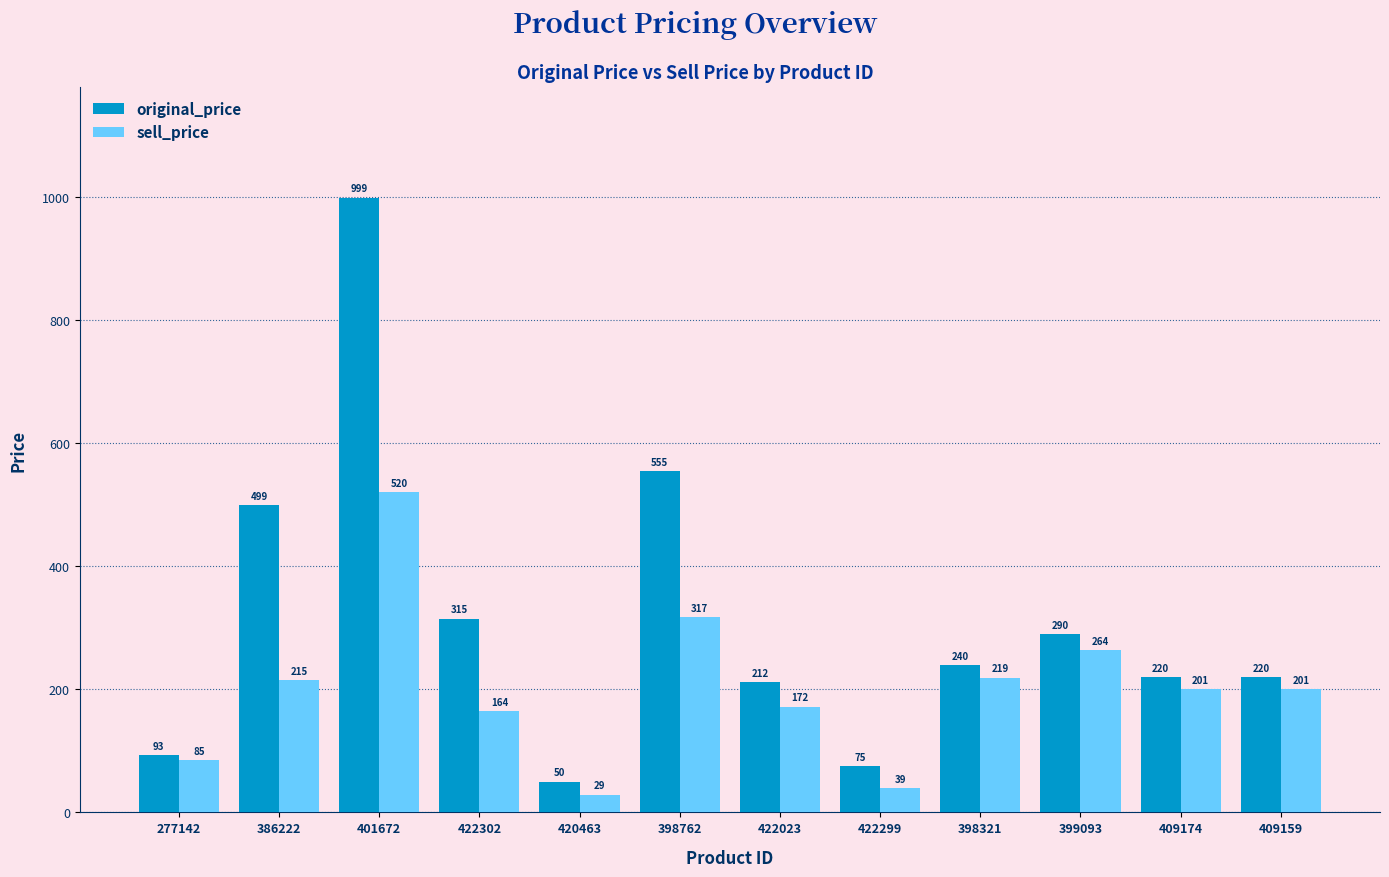

At how many categories does at least one series exceed 632?

1